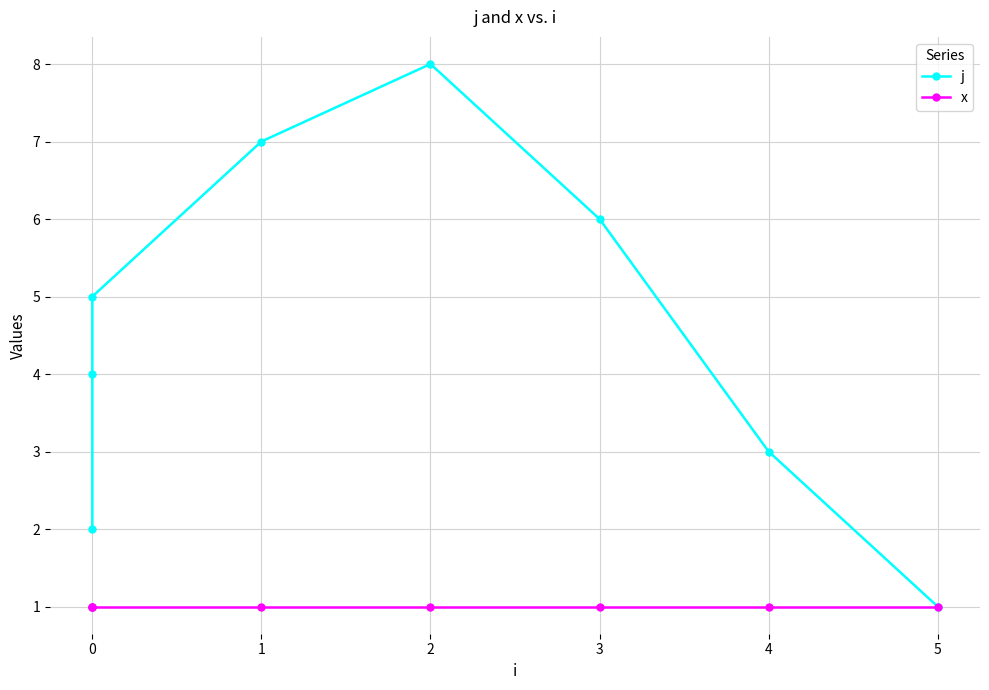

True or false: j has more than 2 points higher than both neighbors.

False